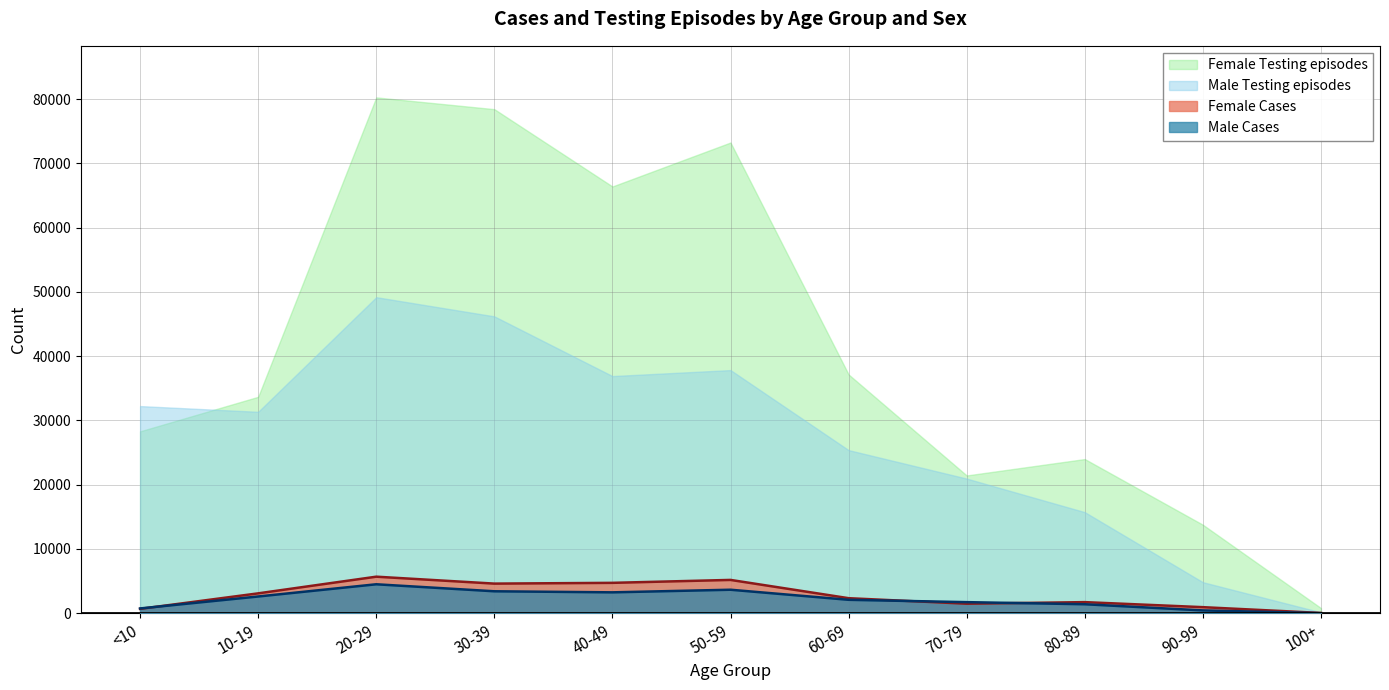

In Female Cases, how many points are higher than both neighbors (excluding endpoints)?

3